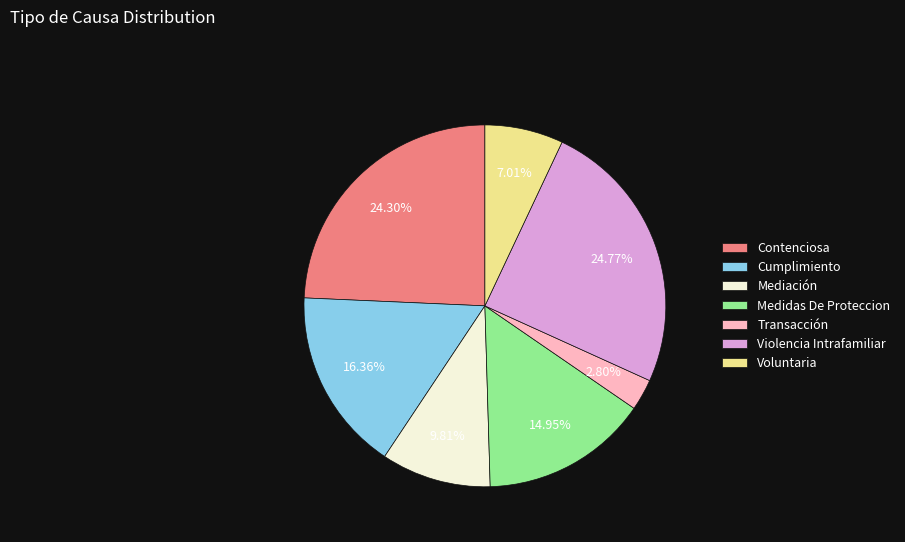

To the nearest percent, what is the average slice percentage?

14%